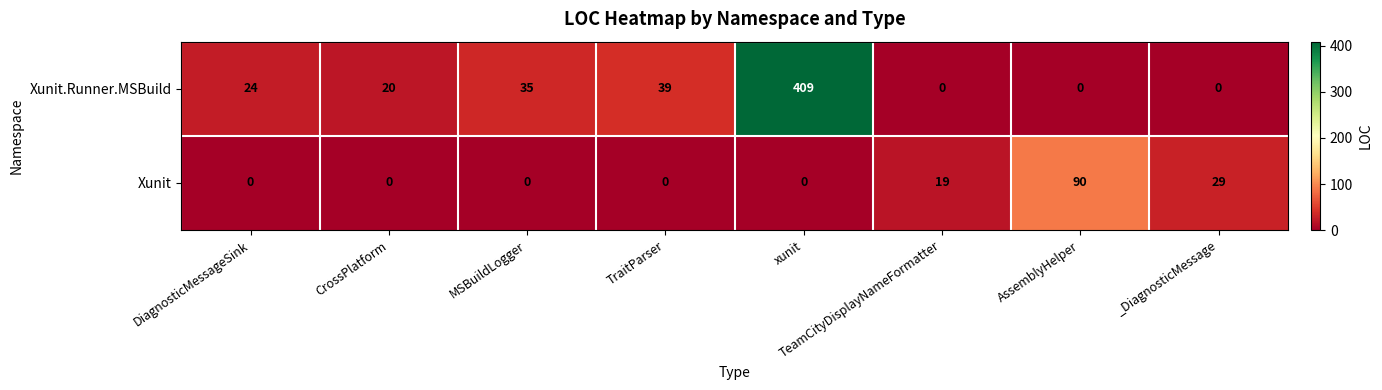

What is the difference between the Xunit.Runner.MSBuild values at CrossPlatform and xunit?

389